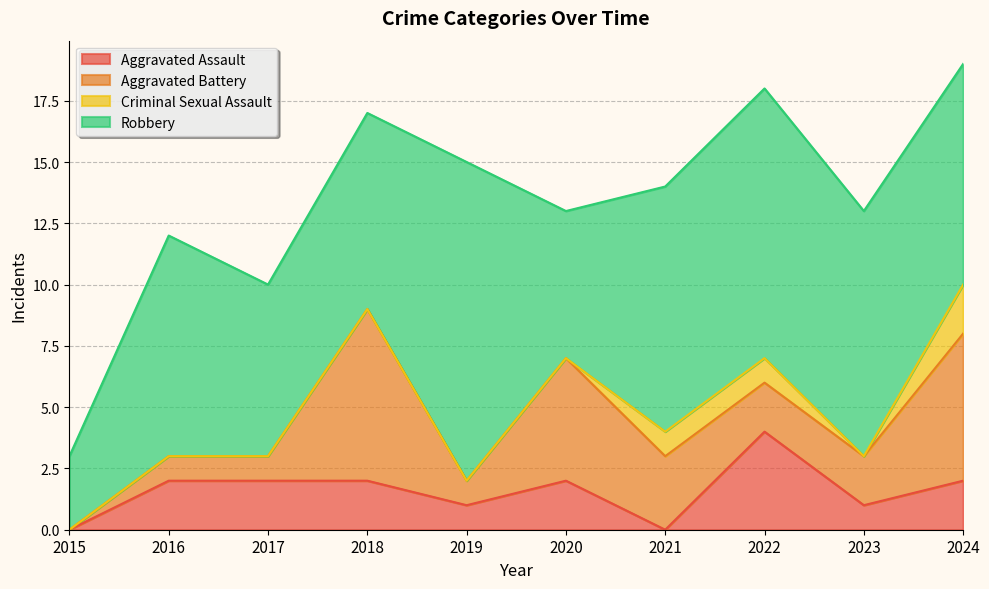

What are all the series names shown in the legend?

Aggravated Assault, Aggravated Battery, Criminal Sexual Assault, Robbery